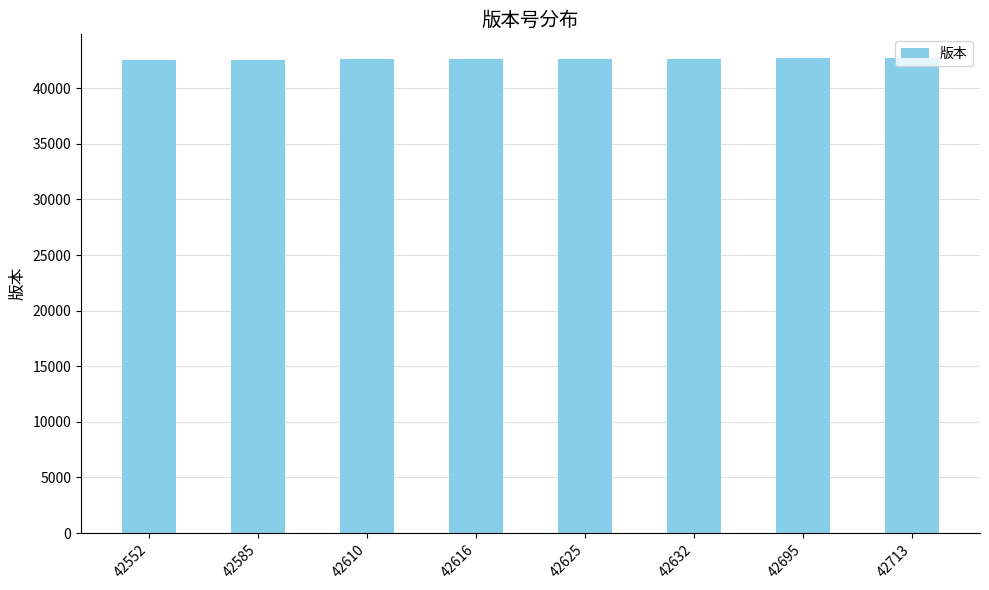

Is it true that the value at 42610 is 42610?

True